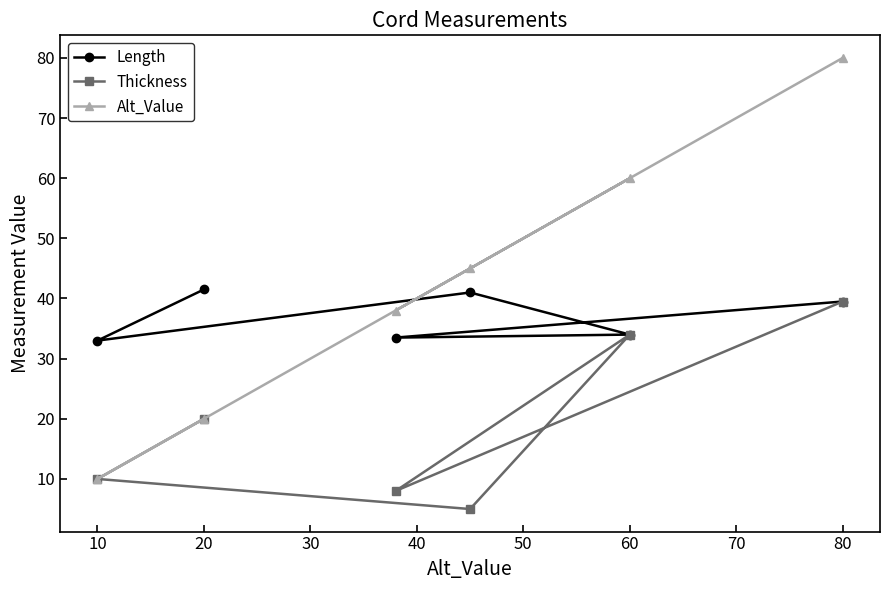

At which category does Length reach its first local valley?

10